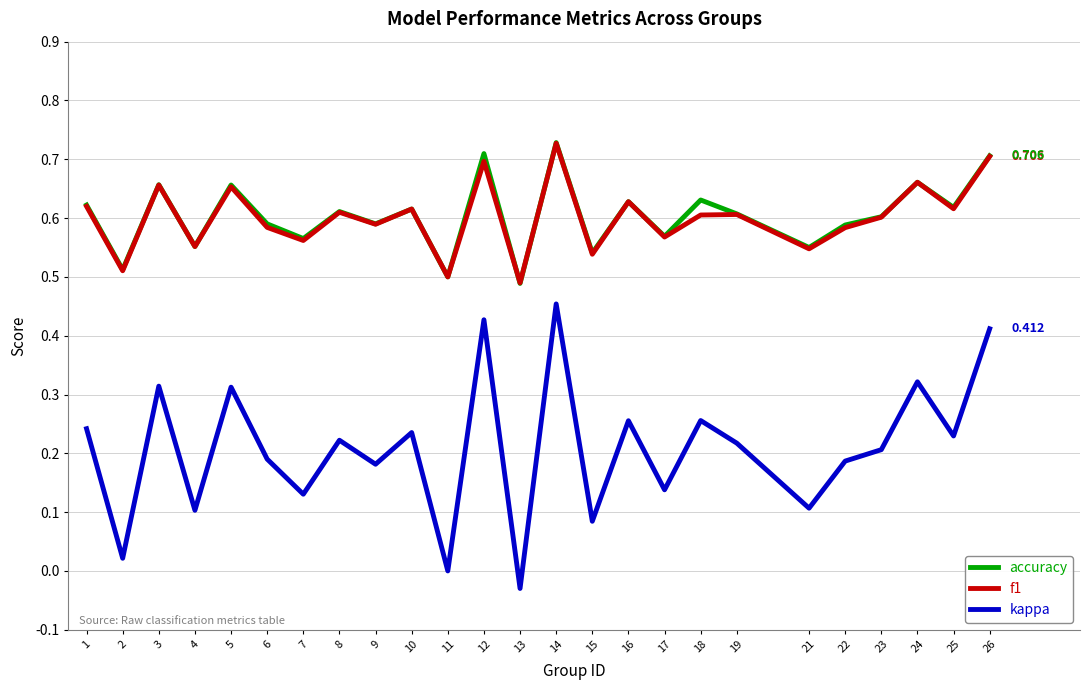

True or false: accuracy and kappa intersect in this chart.

False